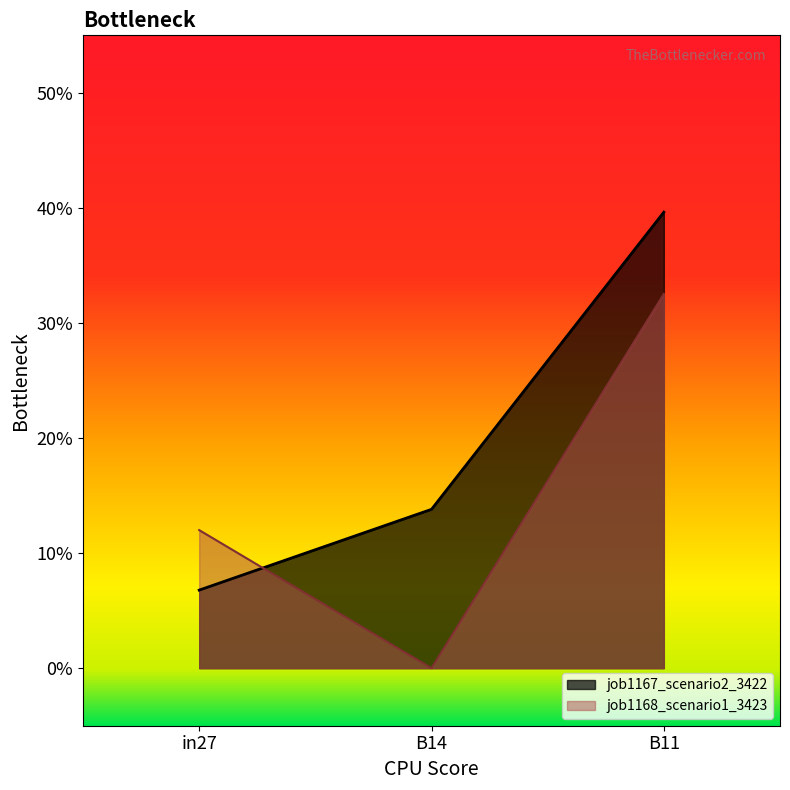

What is the difference between the maximum and minimum values in the job1167_scenario2_3422 series?

0.3